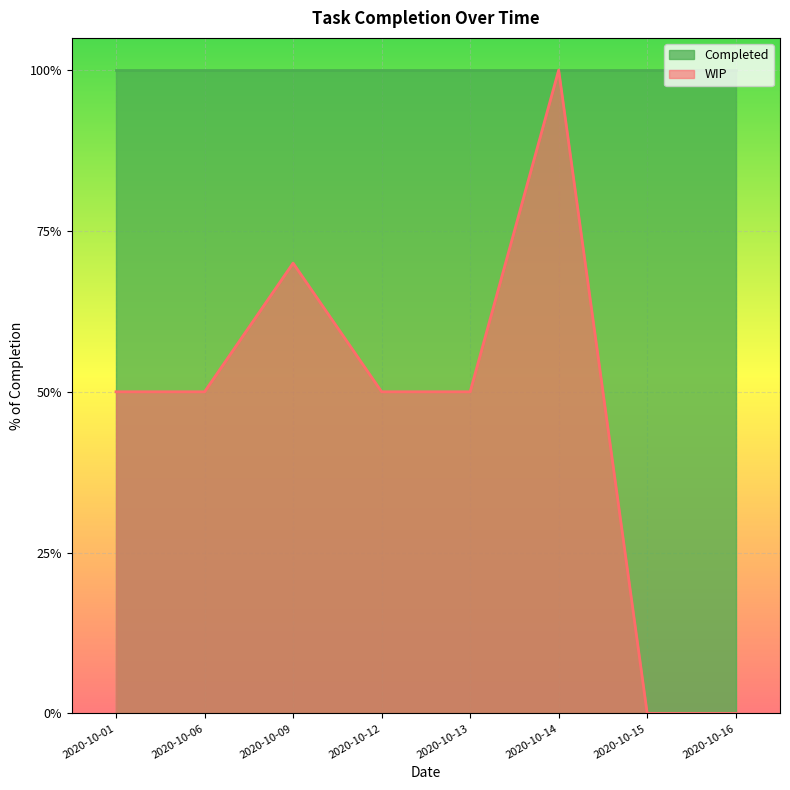

What is the sum of all values?

3.7